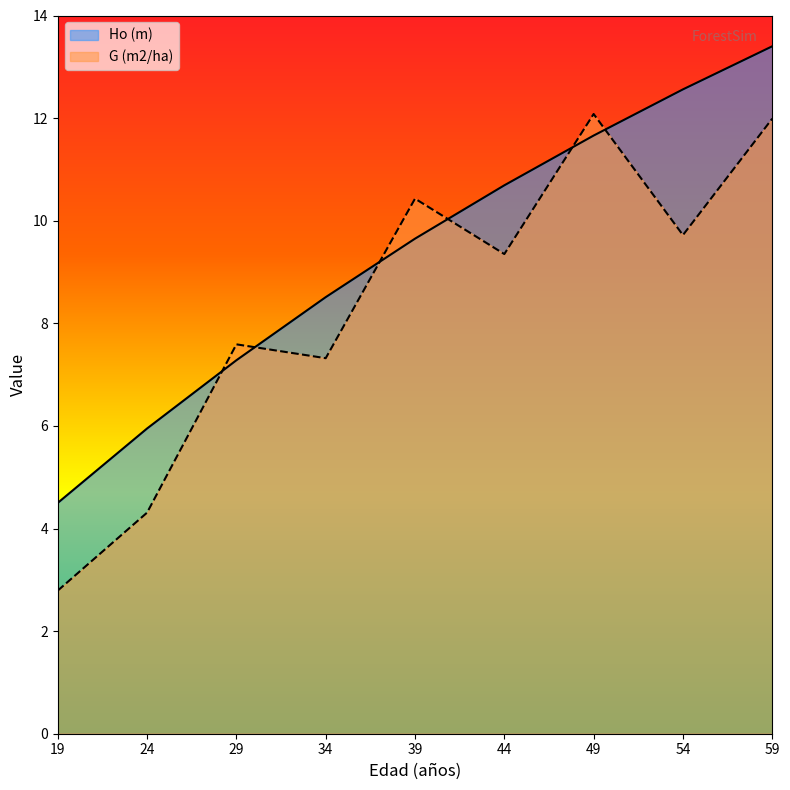

How many times do G (m2/ha) and Ho (m) cross each other?

6